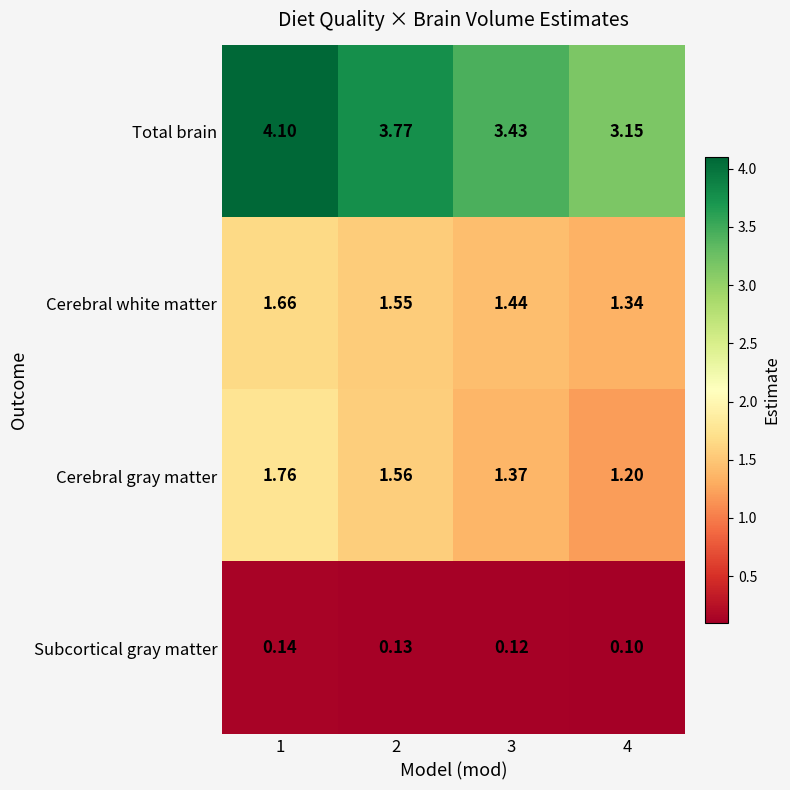

At 3, list the series in order from smallest to largest.

Subcortical gray matter, Cerebral gray matter, Cerebral white matter, Total brain